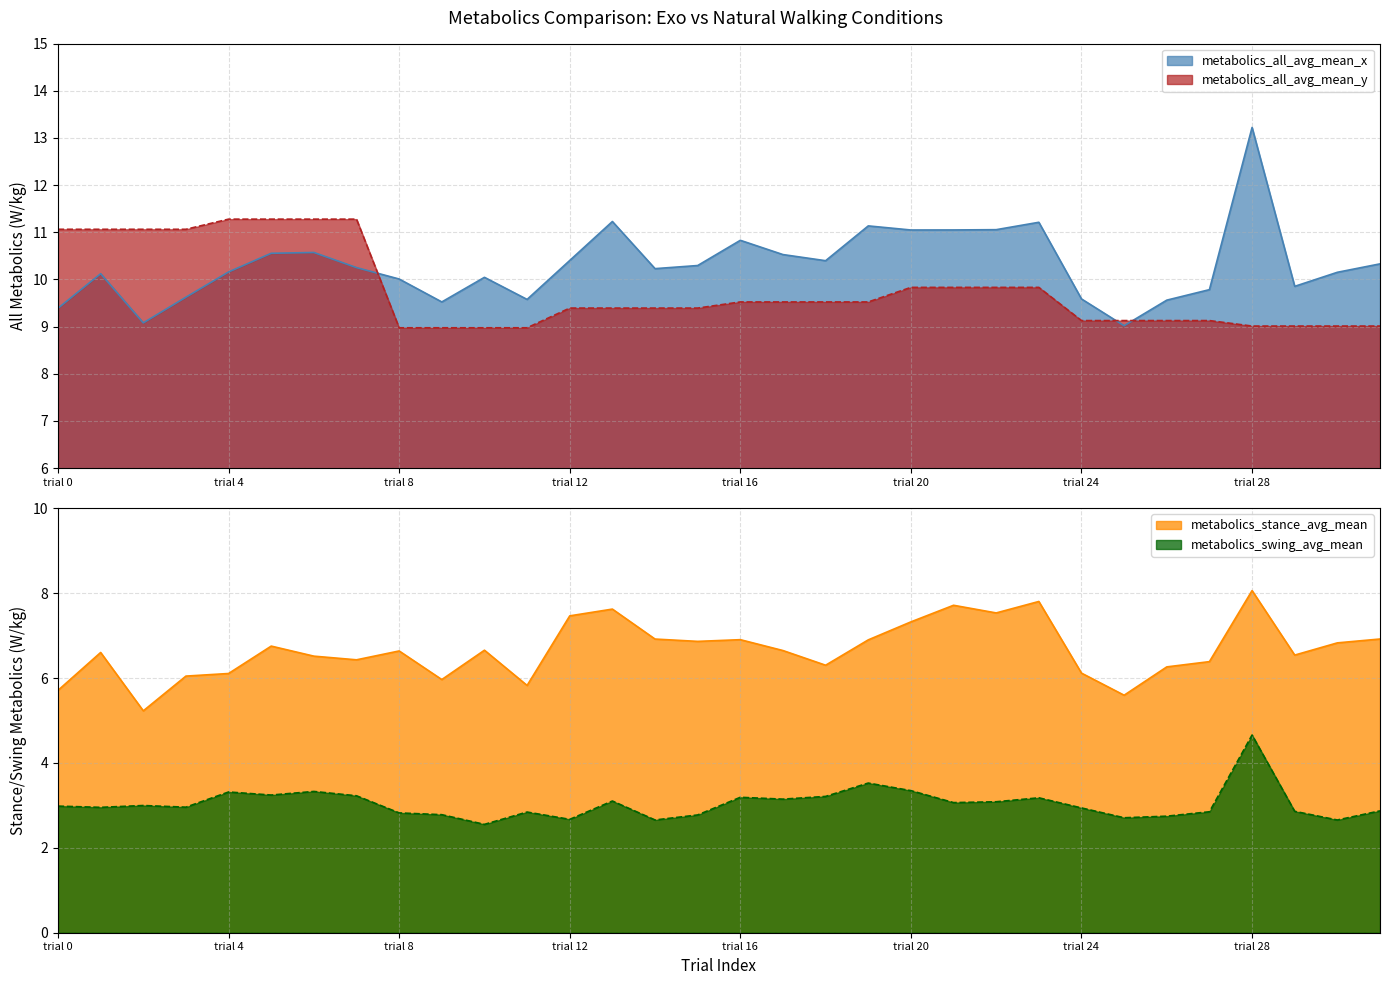

True or false: metabolics_all_avg_mean_x and metabolics_stance_avg_mean cross at least once.

False